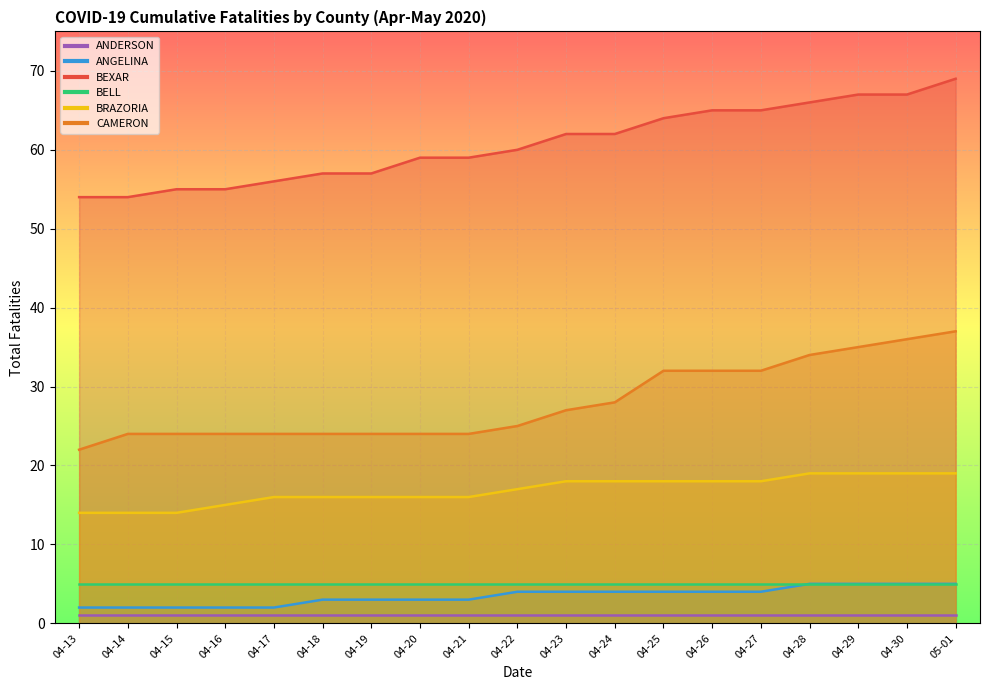

Which category has the lowest value in the CAMERON series?

04-13